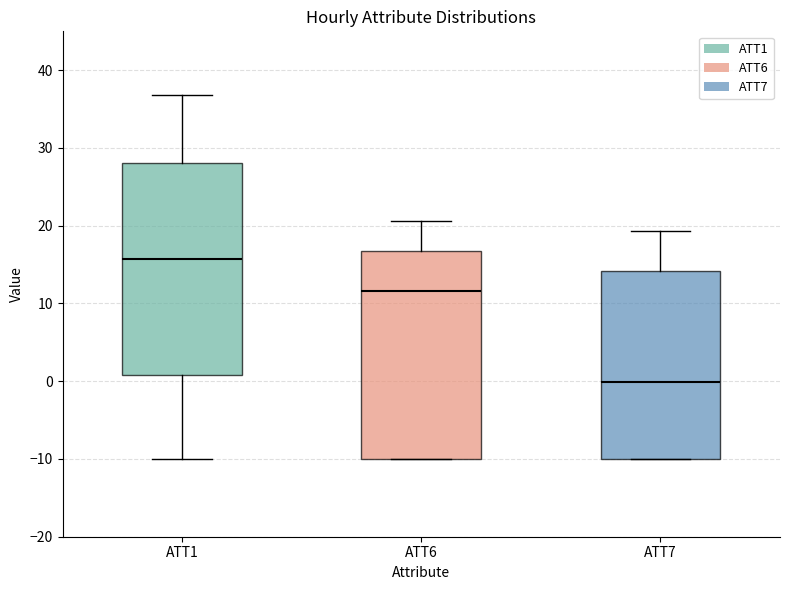

Reading left to right, transcribe this box plot: for each box, give where its median line is, the range the box spans, and where its two whiskers end, as read against the y-axis. The values are not printed on the chart, so give them approximately, as read against the axis.

ATT1: median 16, box 1 to 28, whiskers -10 to 37
ATT6: median 12, box -10 to 17, whiskers -10 to 21
ATT7: median 0, box -10 to 14, whiskers -10 to 19